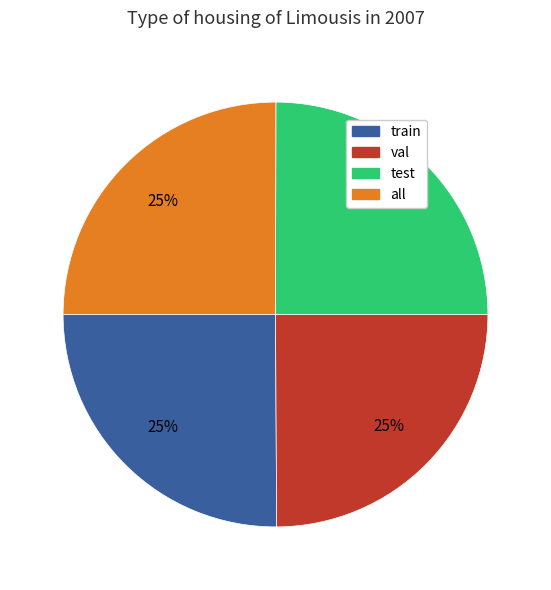

The test slice represents 17% of the pie. True or false?

False